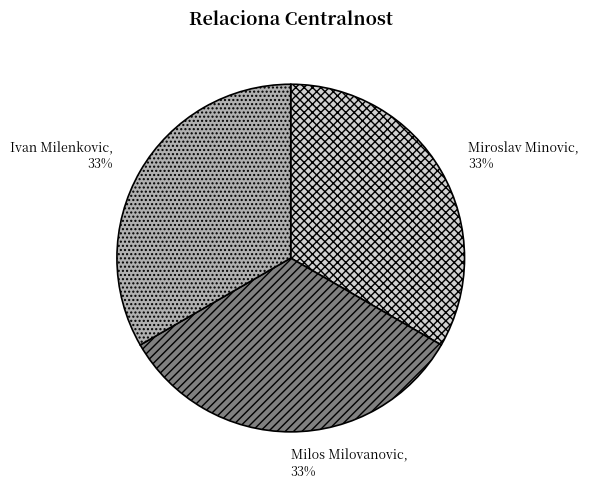

What is the ratio of the value at Milos Milovanovic to the value at Ivan Milenkovic?

1.0